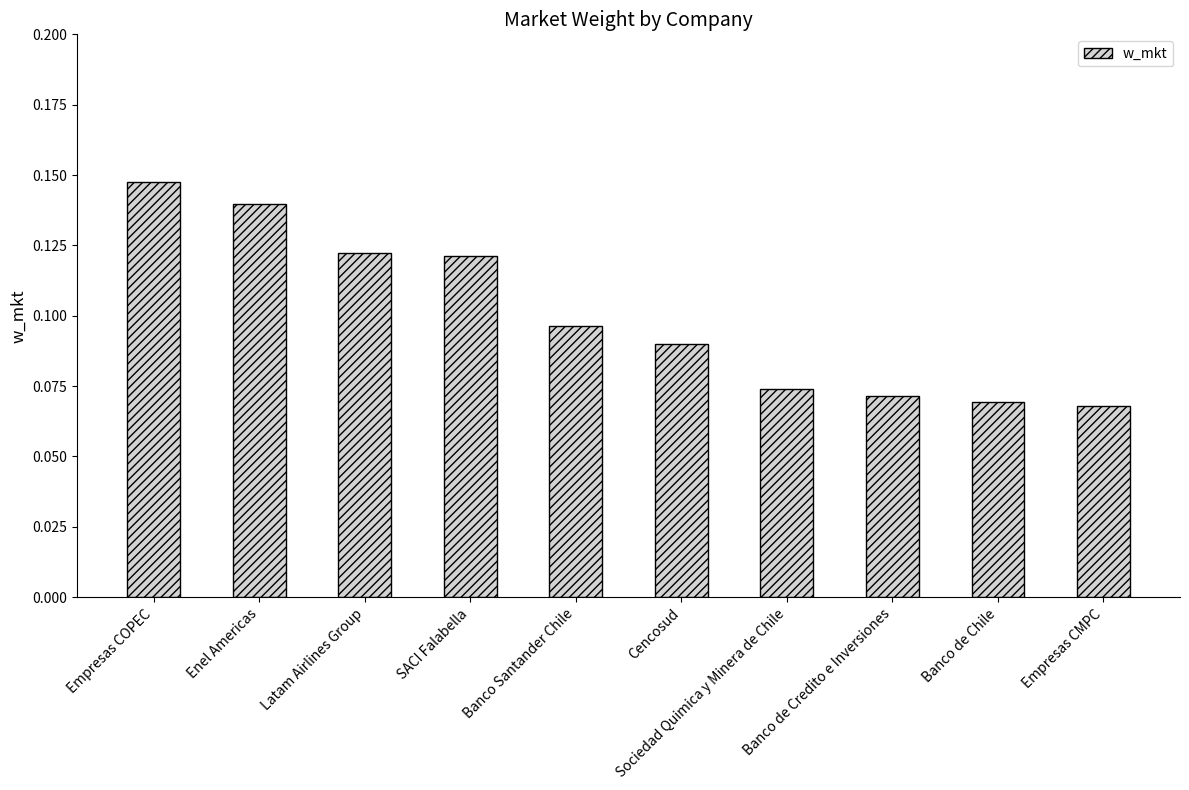

Count the values in the range 0 to 1.

10